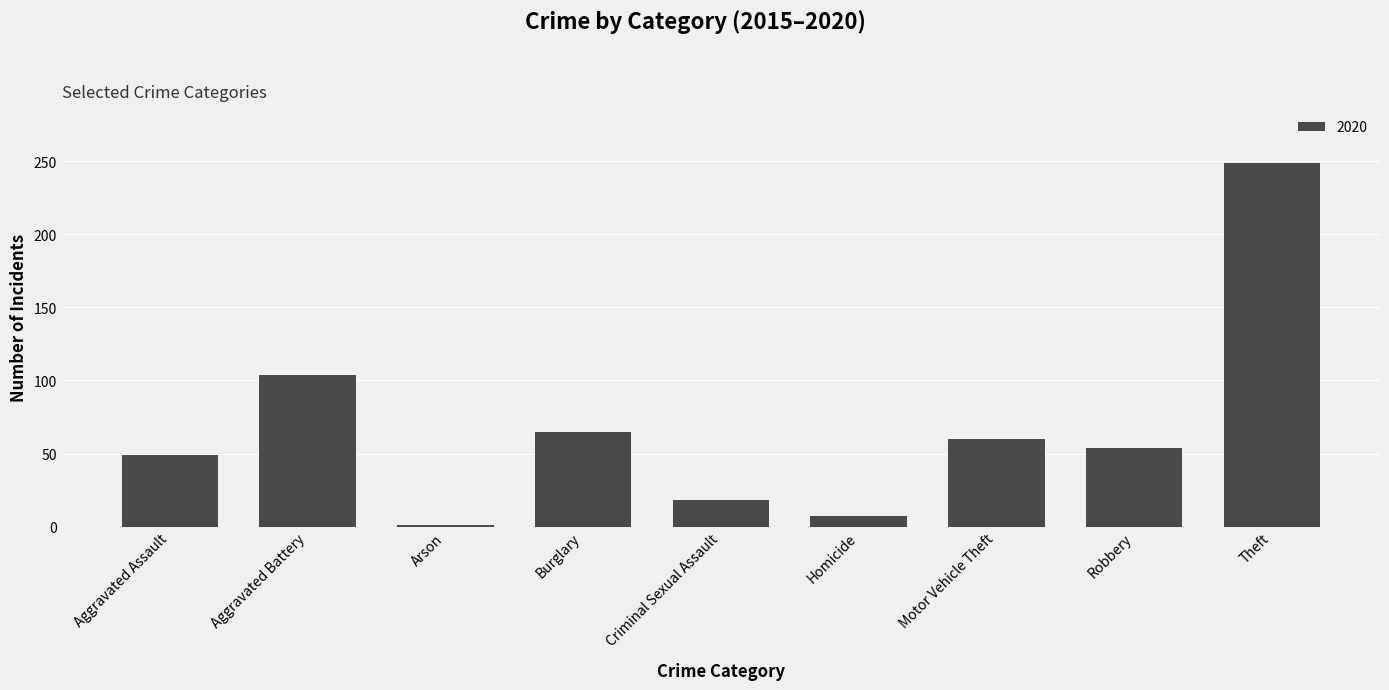

What is the difference between the maximum and second lowest values?

242